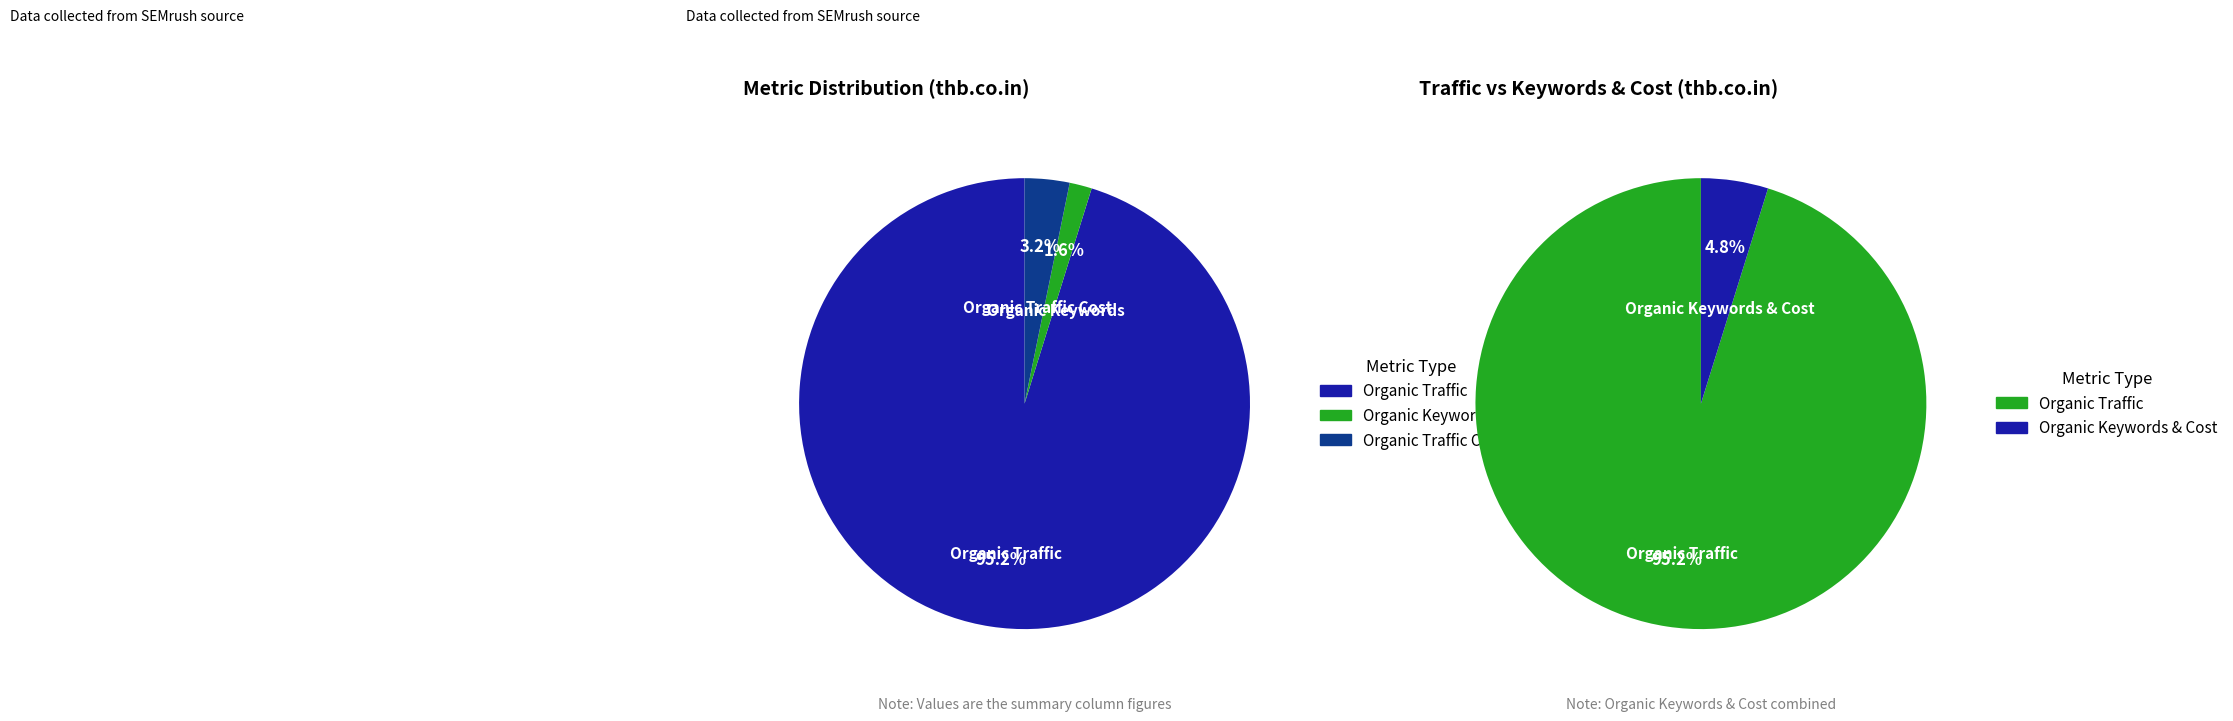

What is the majority slice?

Organic Traffic